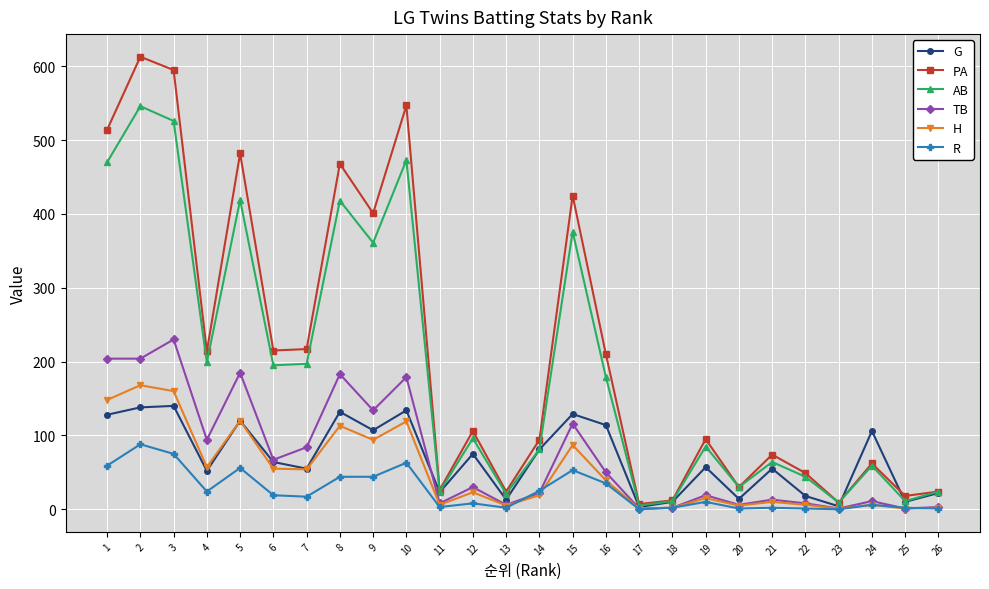

What is the maximum value shown in the chart?

613